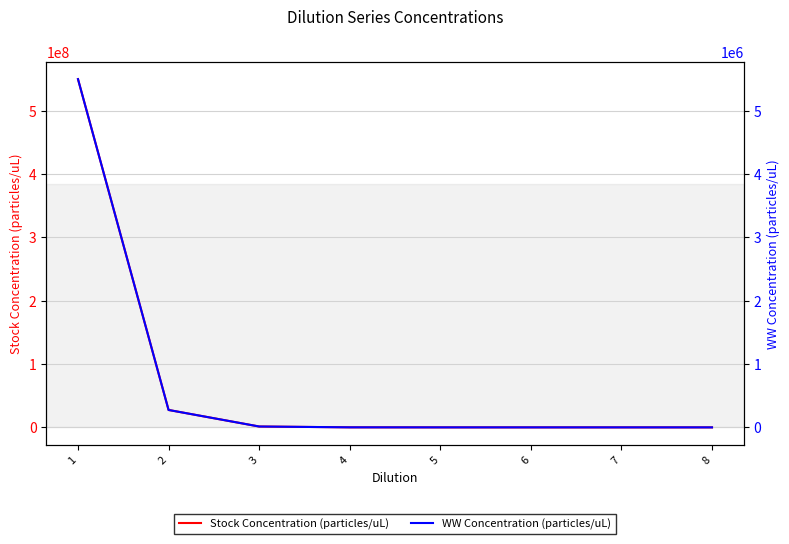

How many lines are shown in the chart?

2